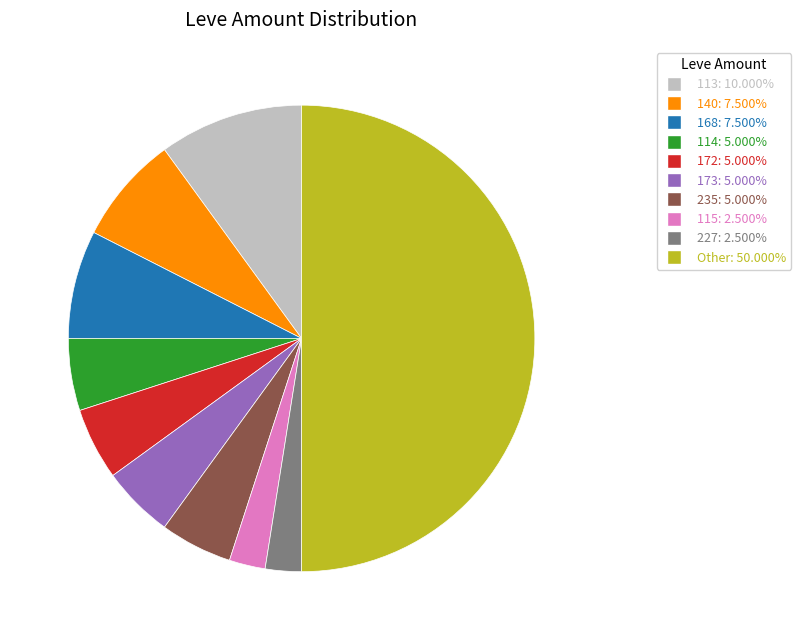

How many slices are in this pie chart?

10